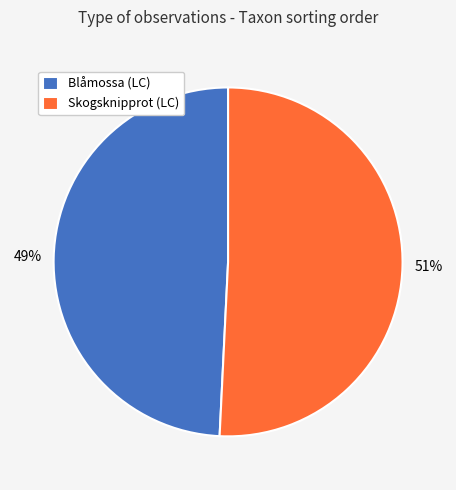

To the nearest percent, what portion does Blåmossa (LC) represent?

49%